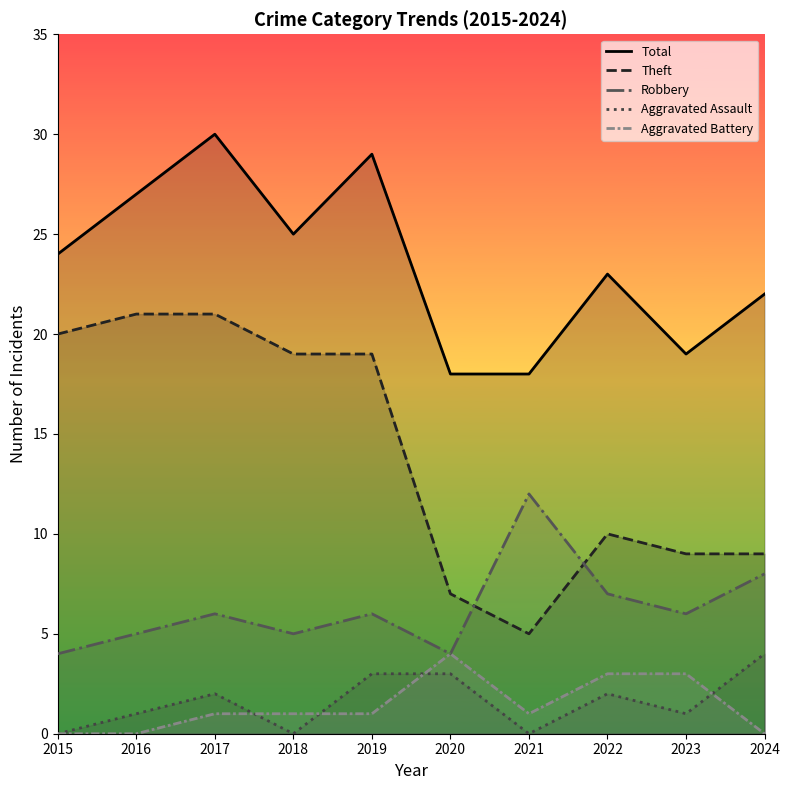

How many interior local peaks does the Aggravated Assault series have?

2